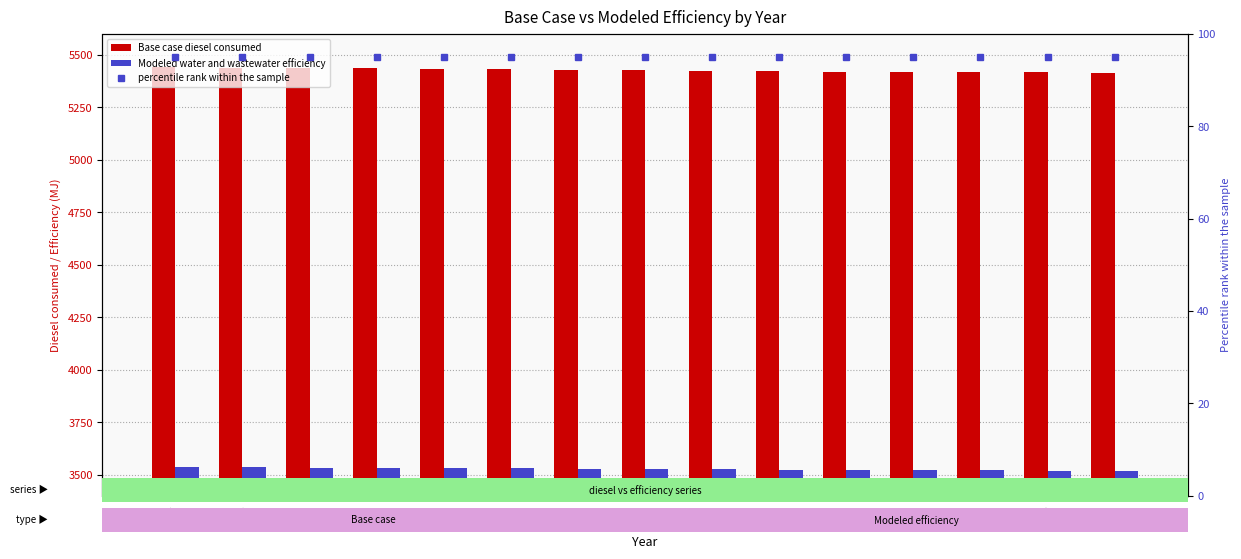

List the labels in order of percentile rank within the sample value, smallest first.

2017, 2018, 2019, 2020, 2021, 2022, 2023, 2024, 2025, 2026, 2027, 2028, 2029, 2030, 2031